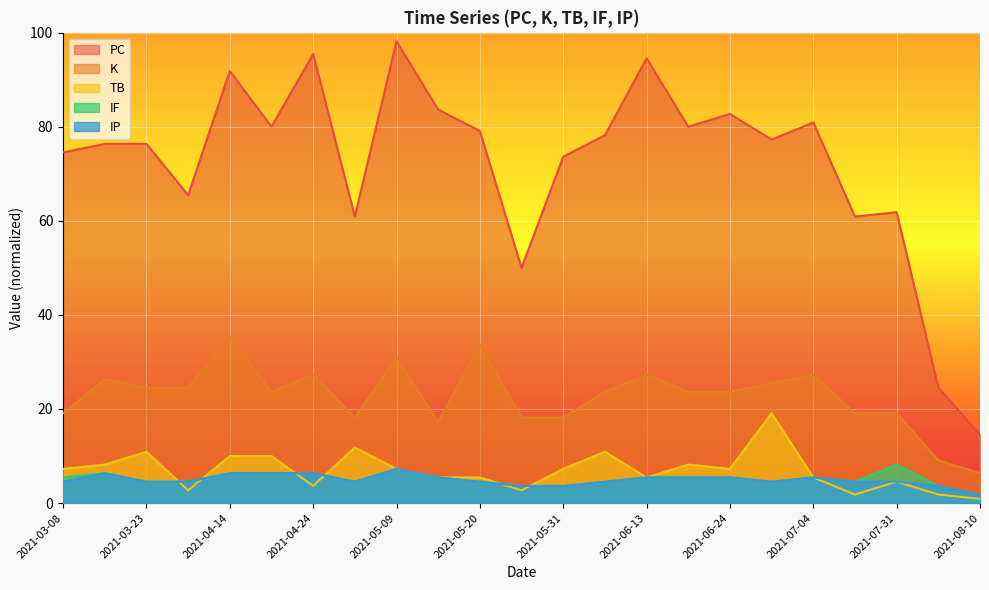

How many interior local peaks does the TB series have?

6